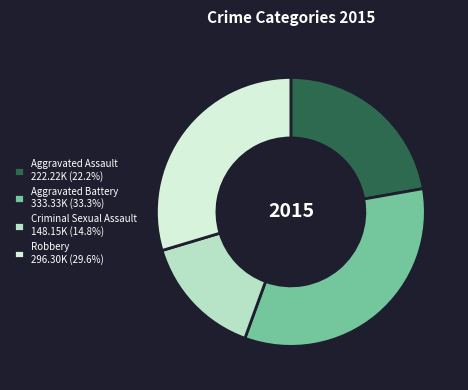

Is the sum of Criminal Sexual Assault 148.15K (14.8%) and Robbery 296.30K (29.6%) greater than half?

No